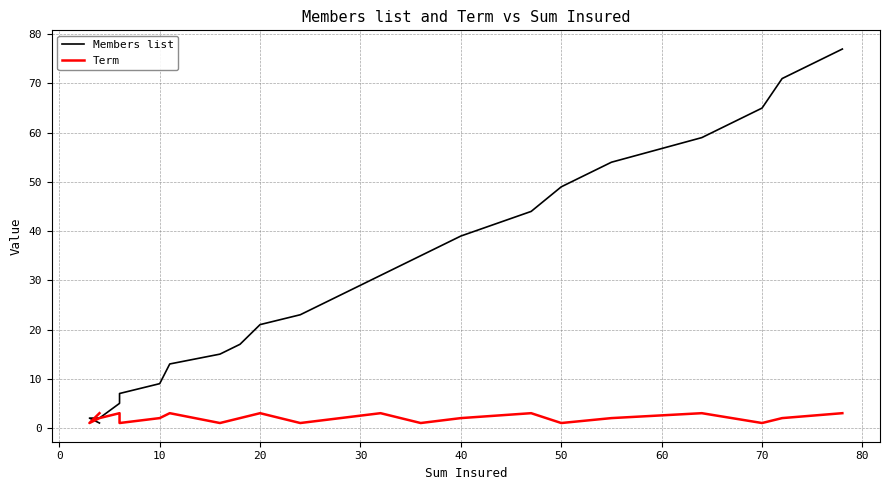

What is the value of the Term point at the 17th from the left?

1